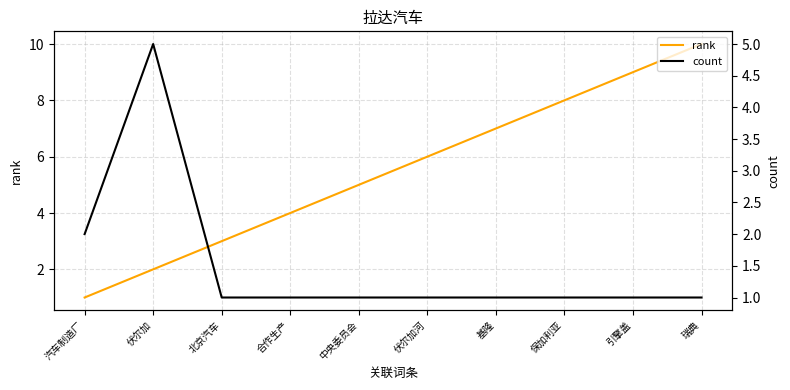

What is the sum of all count values?

15